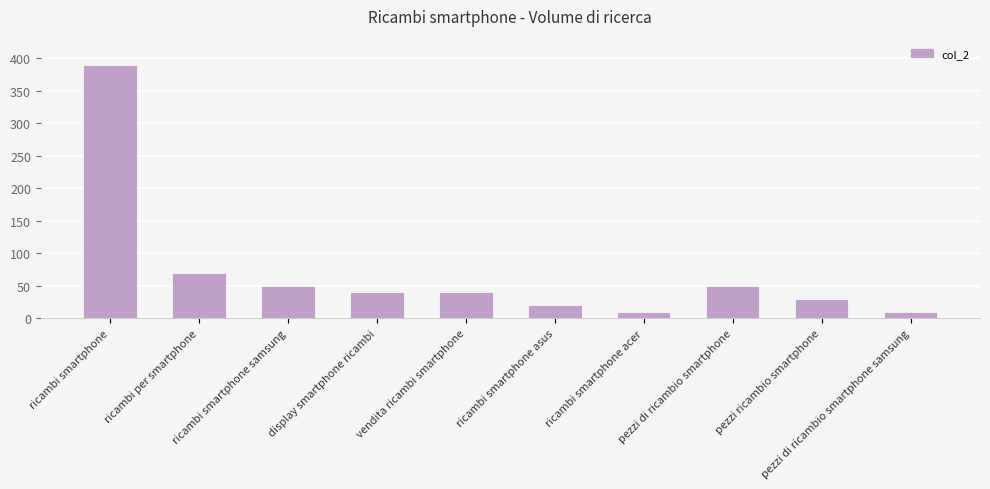

At which label is the value closest to 200?

ricambi per smartphone